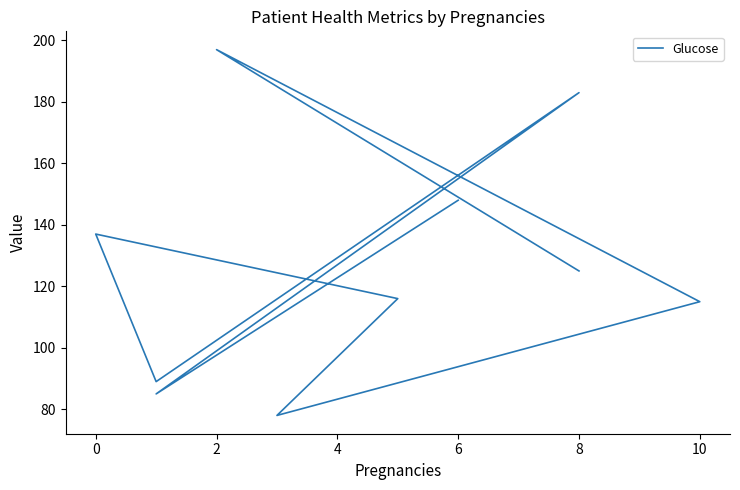

The chart shows a value of 197 at 10. True or false?

False